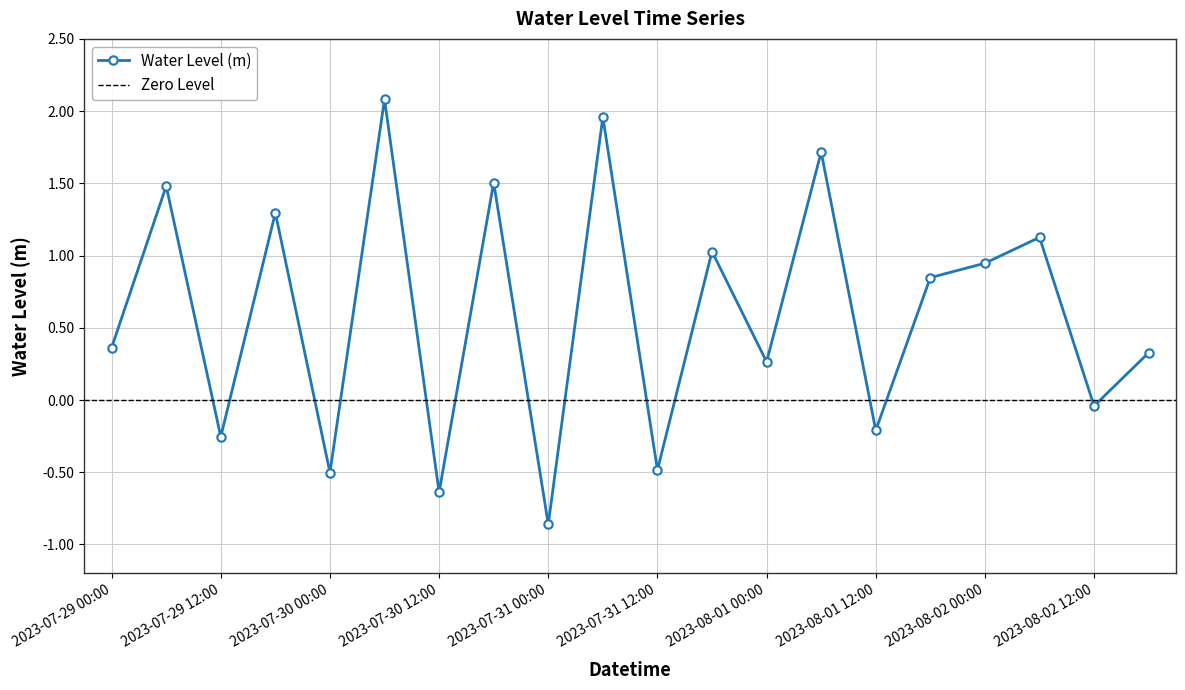

Which label corresponds to the largest value in the chart?

2023-07-30 06:00